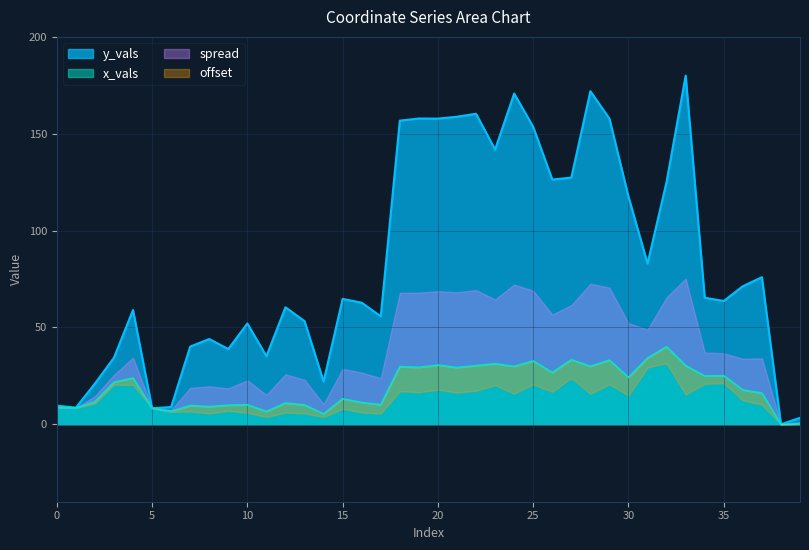

Which category has the highest value across all series?

33